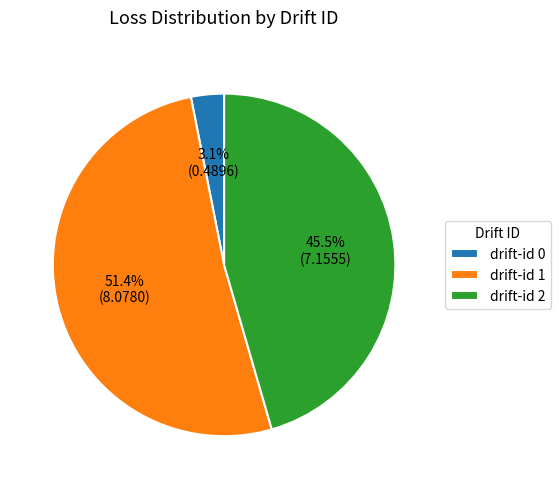

Between drift-id 1 and drift-id 0, which is larger?

drift-id 1